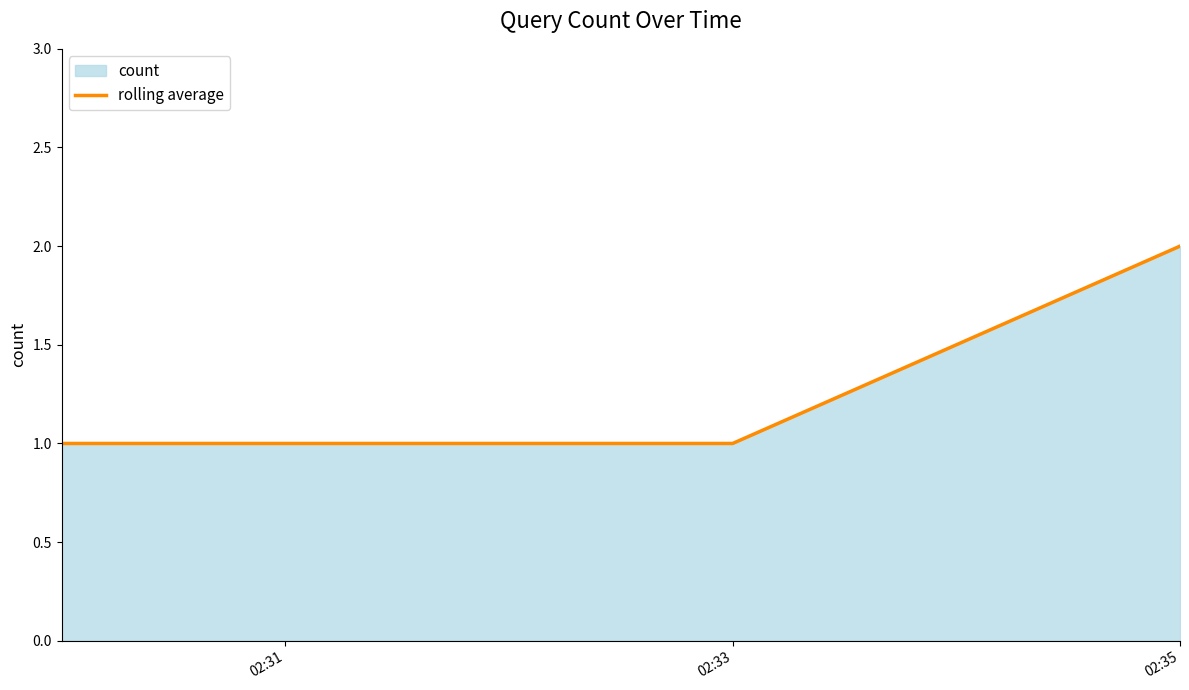

Which label corresponds to the largest value in the chart?

02:35